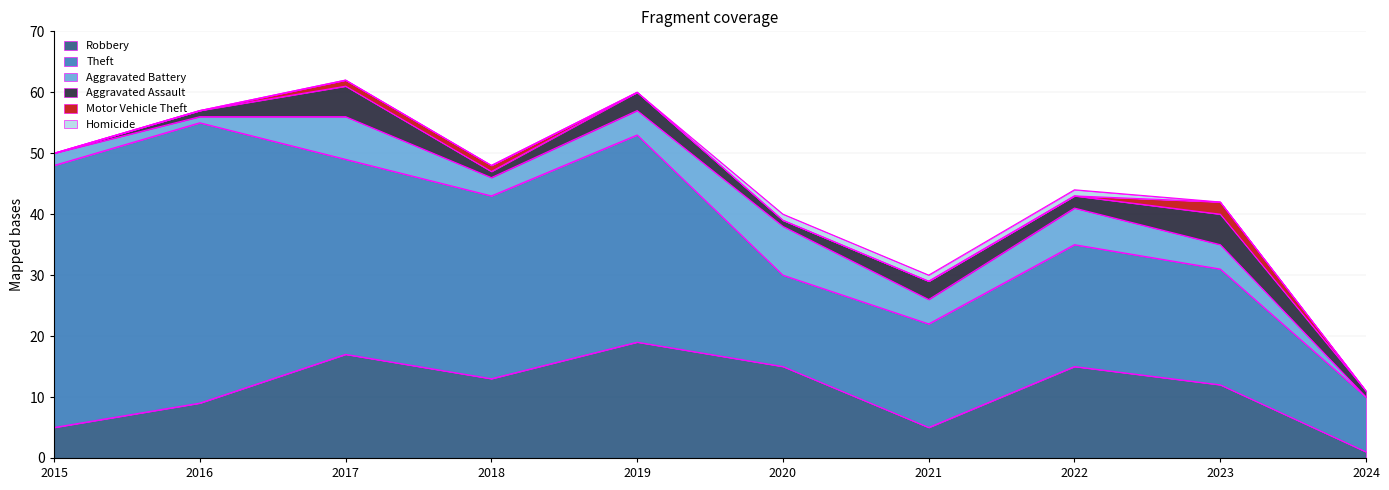

The value of Aggravated Battery at 2015 is 1. True or false?

False